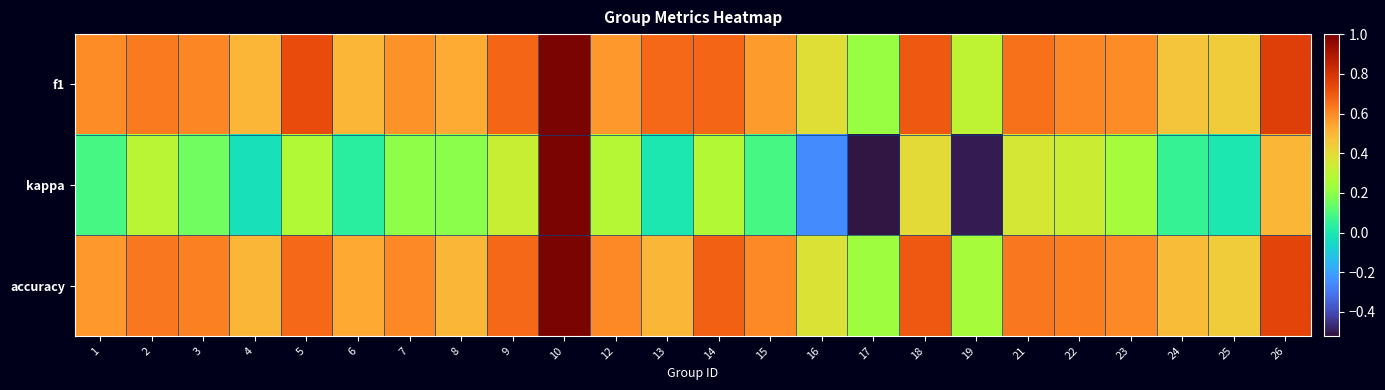

Which label corresponds to the largest value in the chart?

10